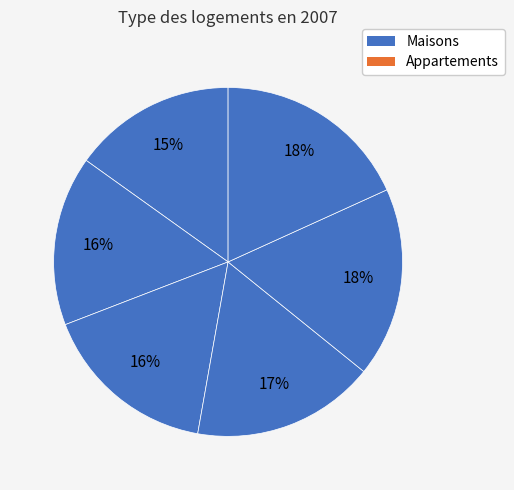

Is there any slice that represents more than half of the pie?

No